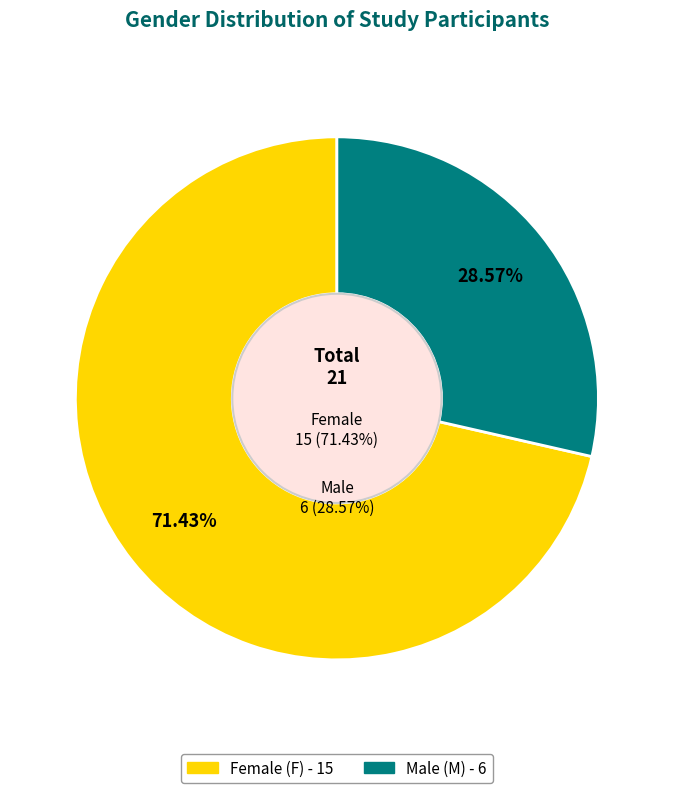

To the nearest percent, what portion does F represent?

71%